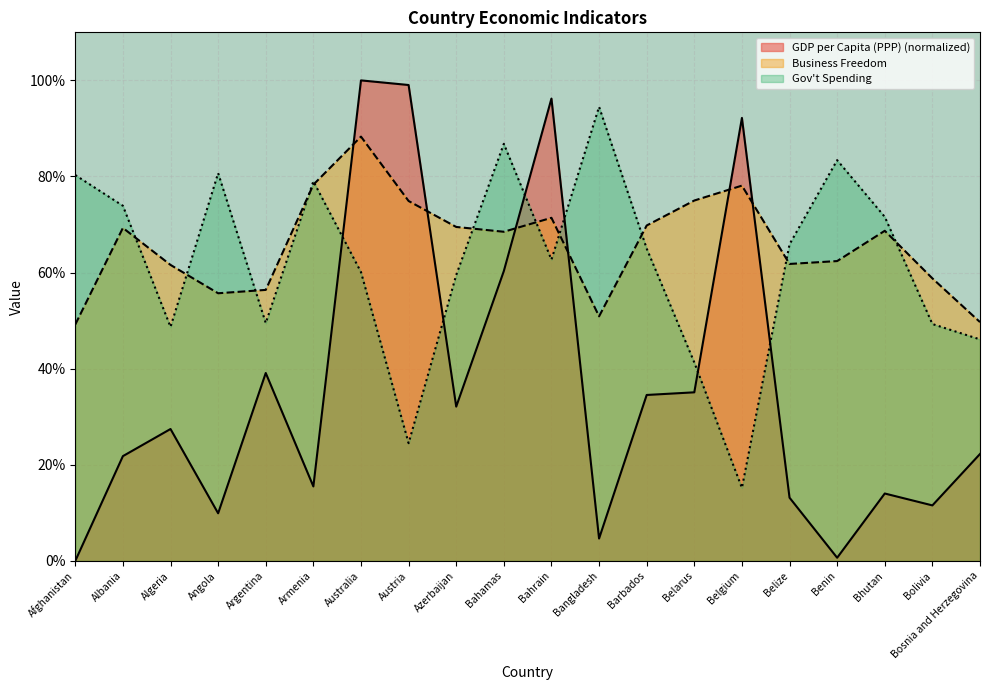

Rank the series at Belize from highest to lowest value.

Gov't Spending, Business Freedom, GDP per Capita (PPP) (normalized)